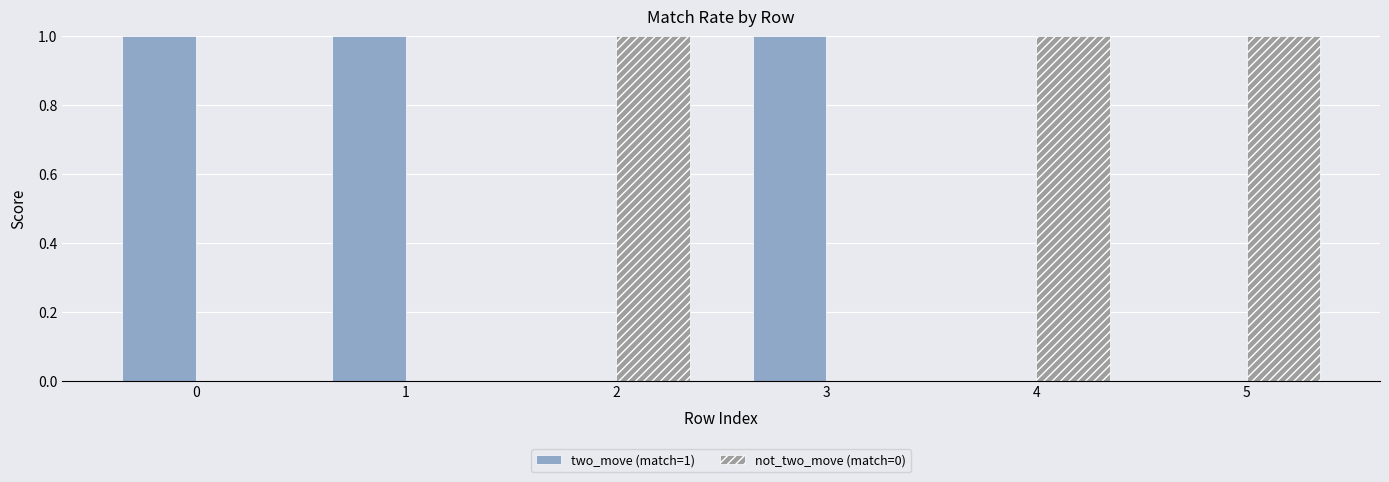

The value of not_two_move (match=0) at 1 is 0. True or false?

True